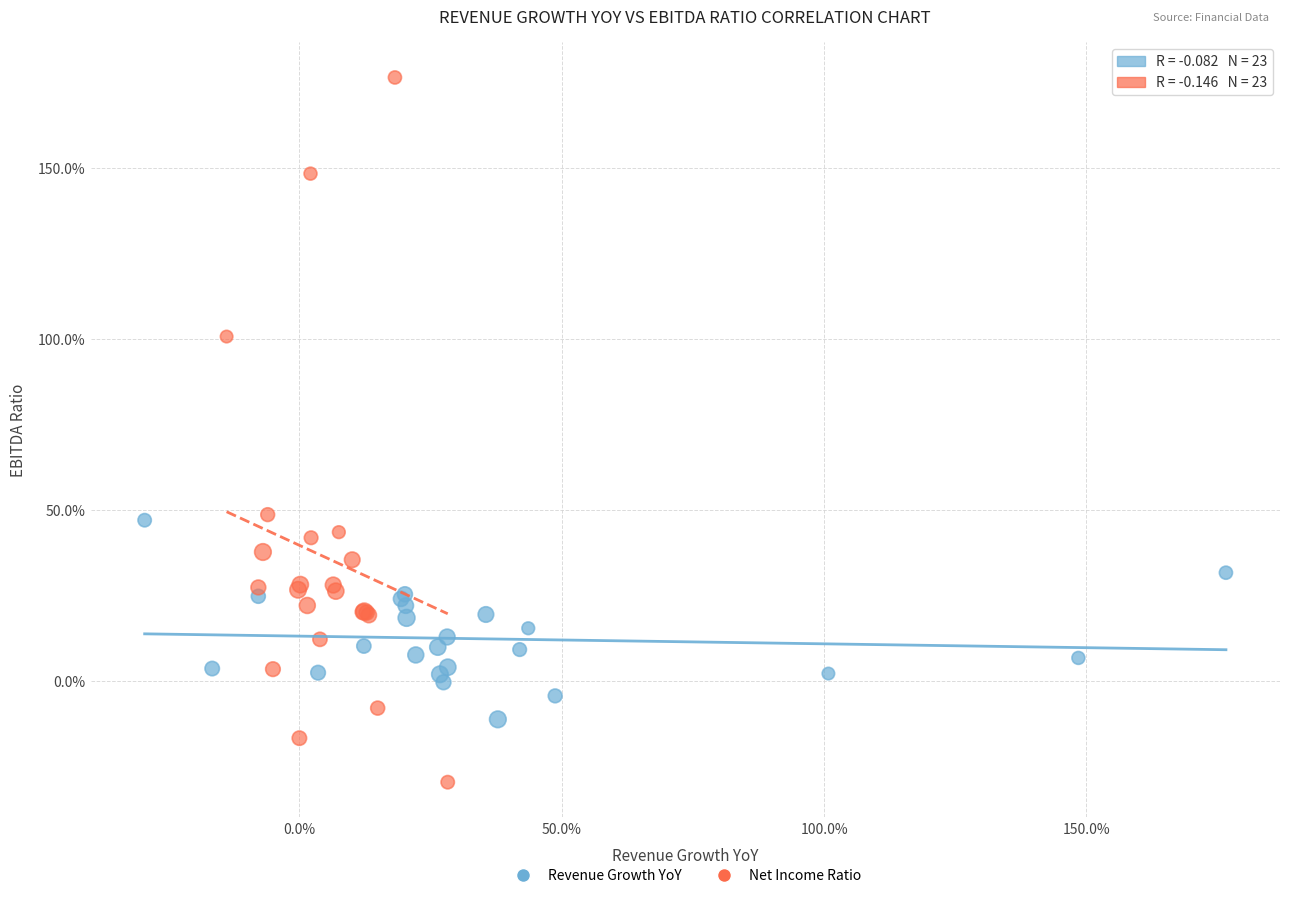

Which series contains the highest Y value?

Net Income Ratio